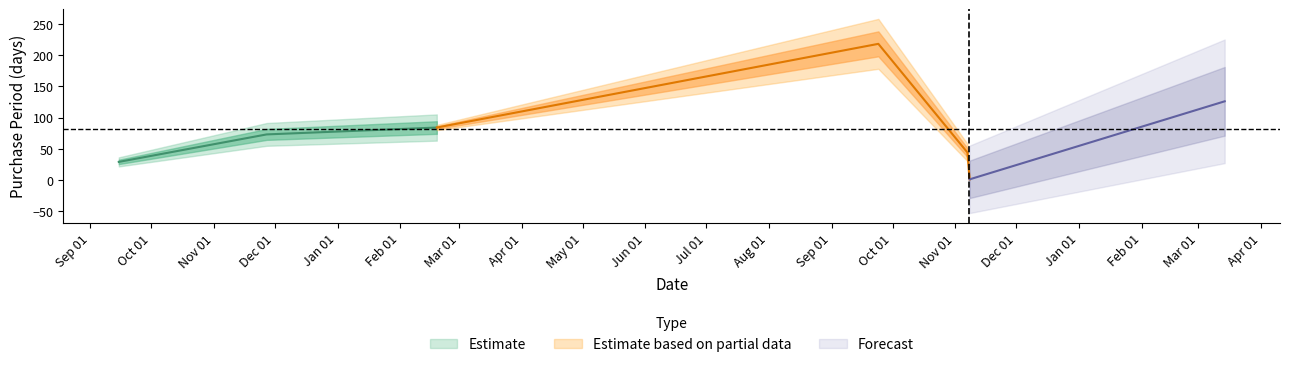

List the labels in order of value, smallest first.

2016-11-08, 2015-09-15, 2016-11-07, 2015-11-27, 2016-02-19, 2017-03-14, 2016-09-24